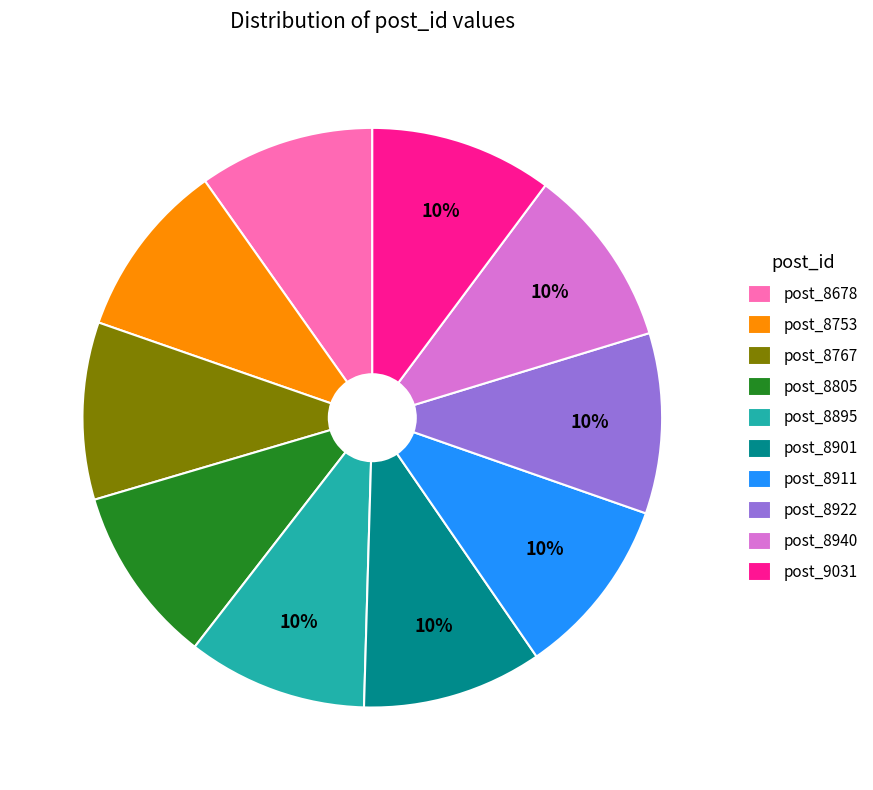

The post_8678 slice represents 1% of the pie. True or false?

False